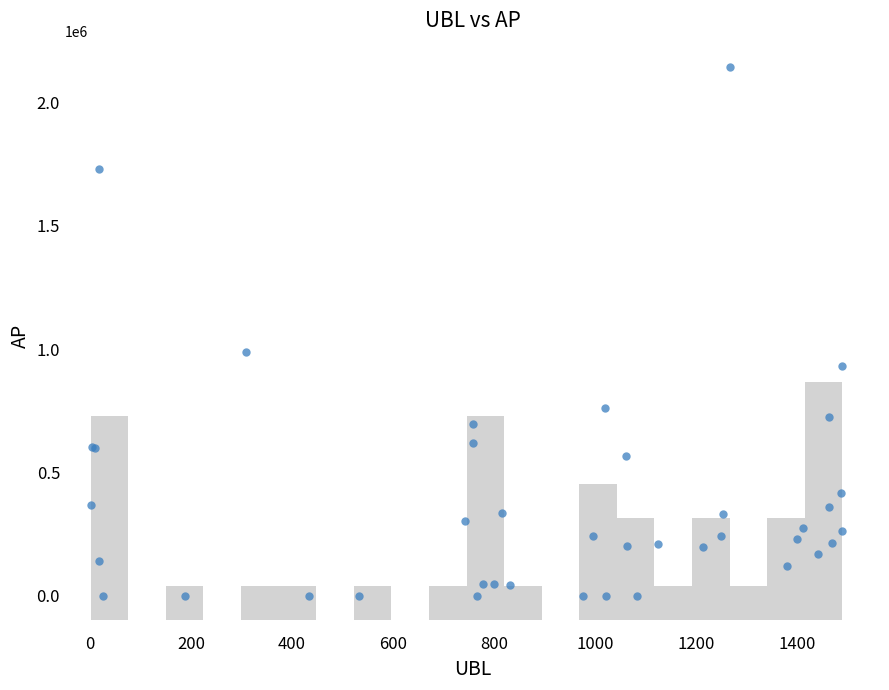

What Y value in the scatter plot is closest to 1070517?

988310